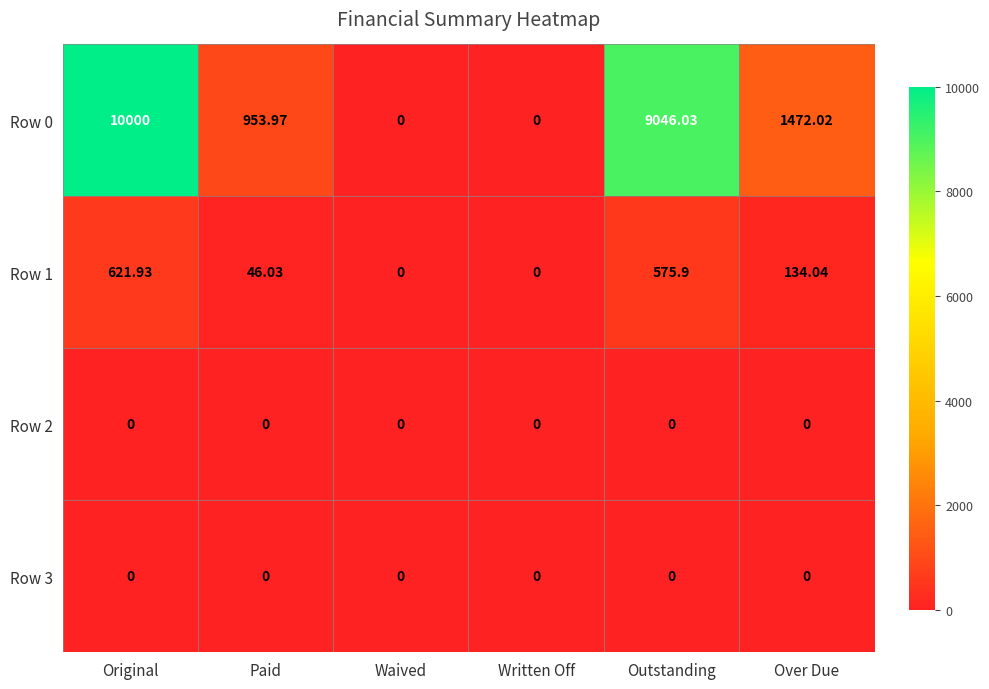

At which category is the sum across all series the highest?

Original